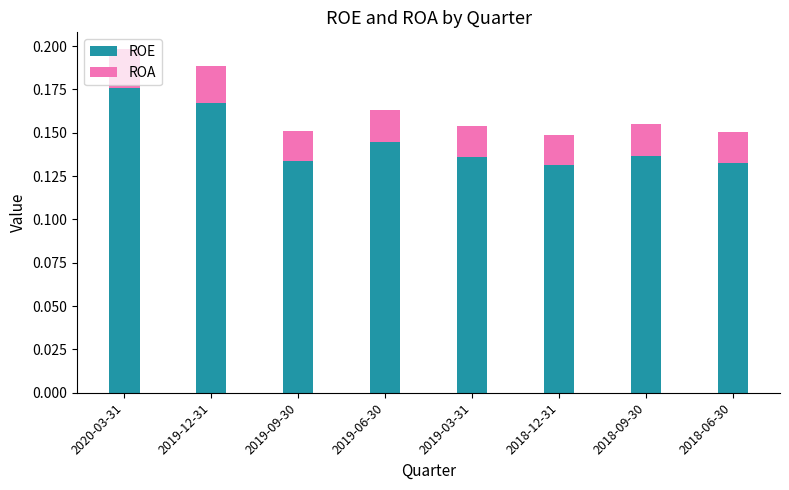

How many bars are there in total?

8